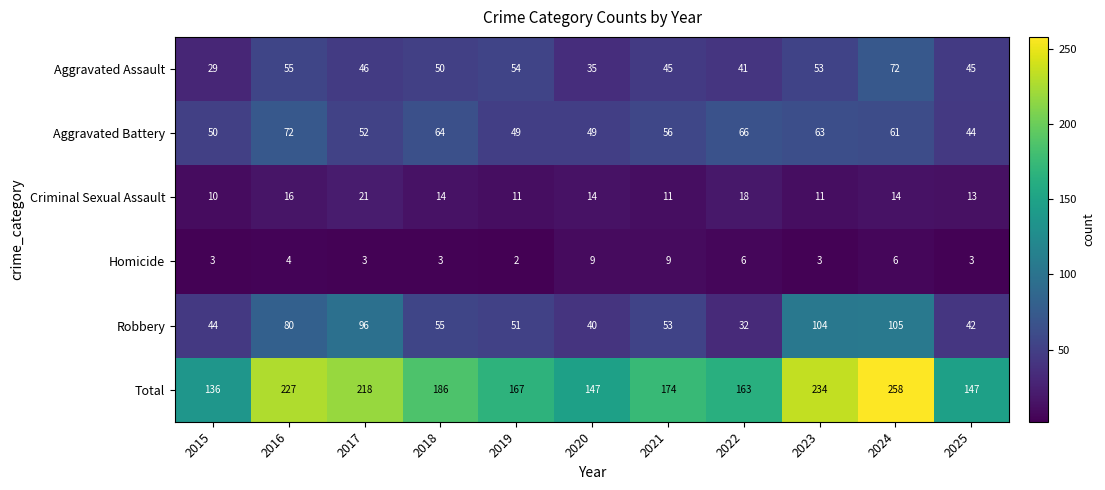

At 2022, list the series in order from smallest to largest.

Homicide, Criminal Sexual Assault, Robbery, Aggravated Assault, Aggravated Battery, Total